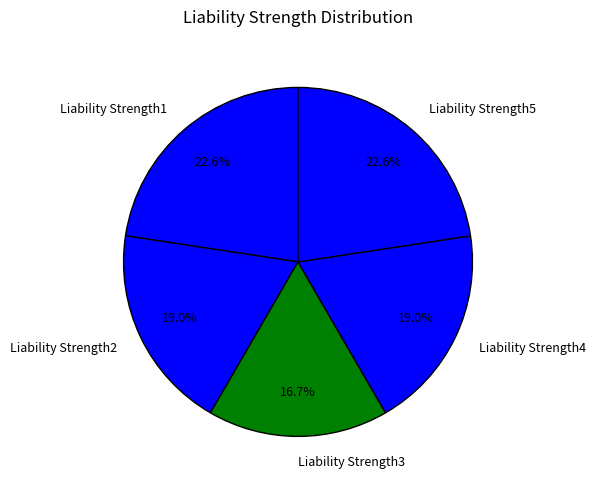

Is Liability Strength4 the majority of the pie?

No